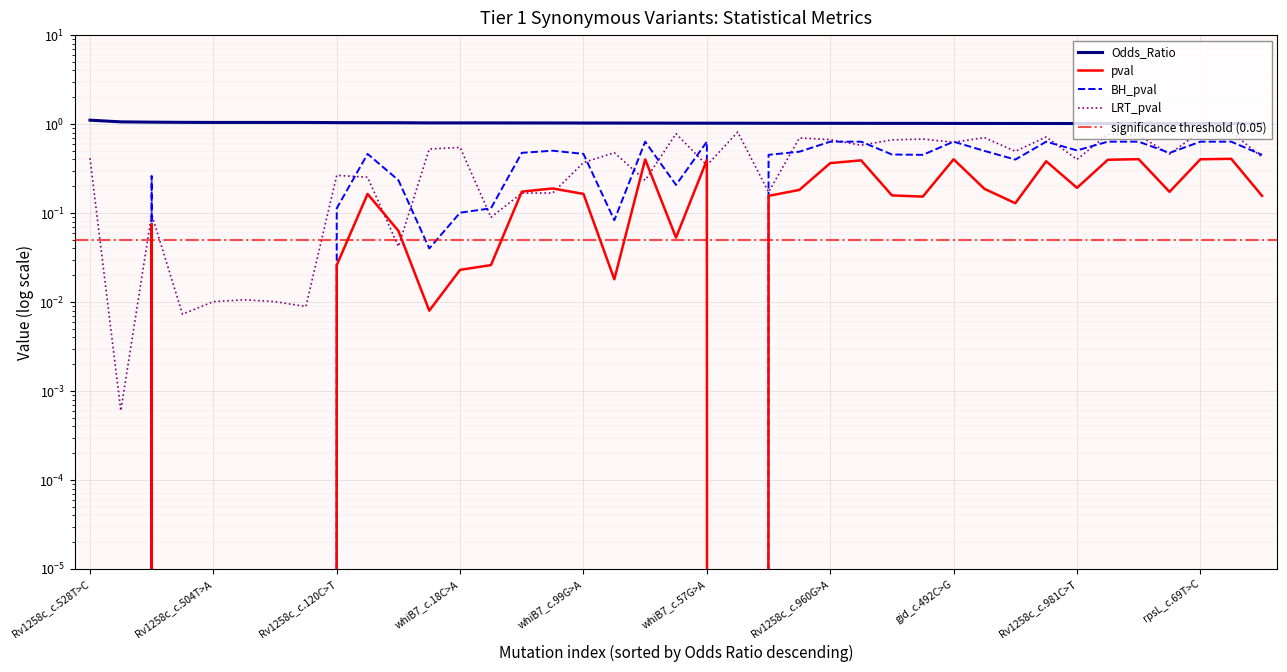

True or false: pval and LRT_pval intersect in this chart.

True